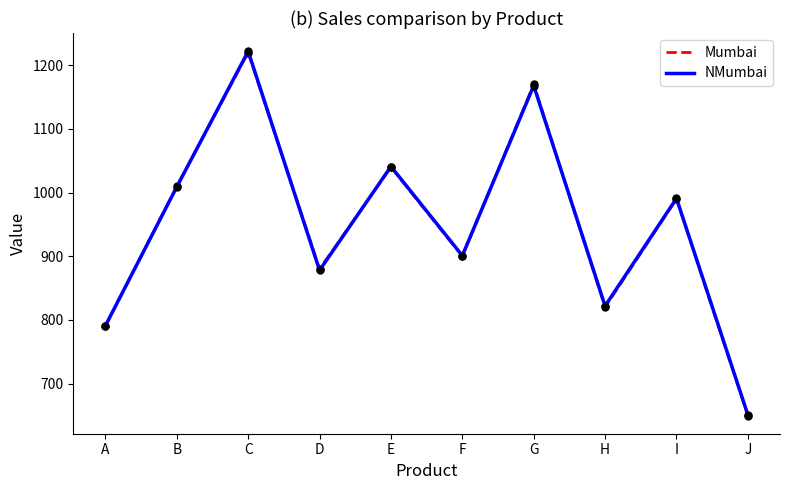

At which category does Mumbai reach its first local valley?

D